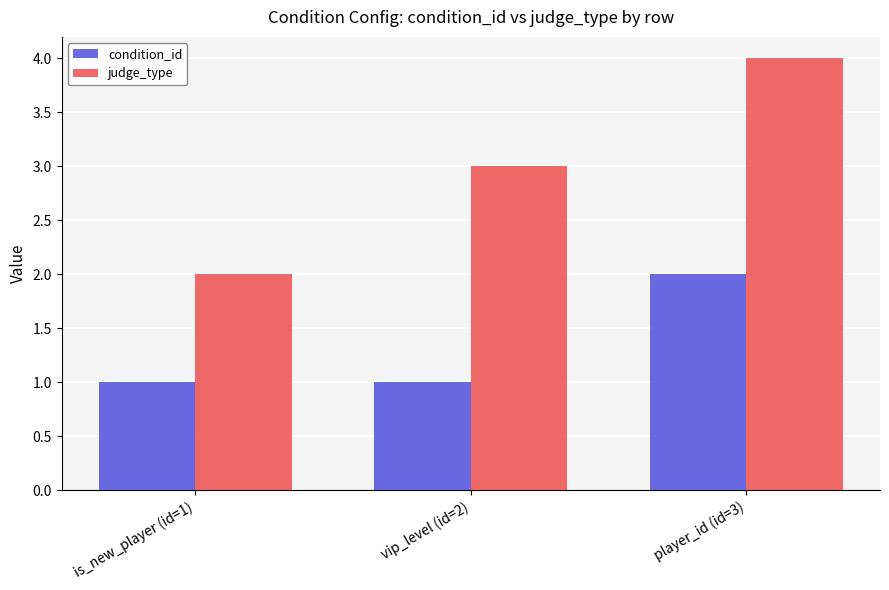

Reading left to right, transcribe all the data shown in this chart.

condition_id: is_new_player (id=1)=1	vip_level (id=2)=1	player_id (id=3)=2
judge_type: is_new_player (id=1)=2	vip_level (id=2)=3	player_id (id=3)=4